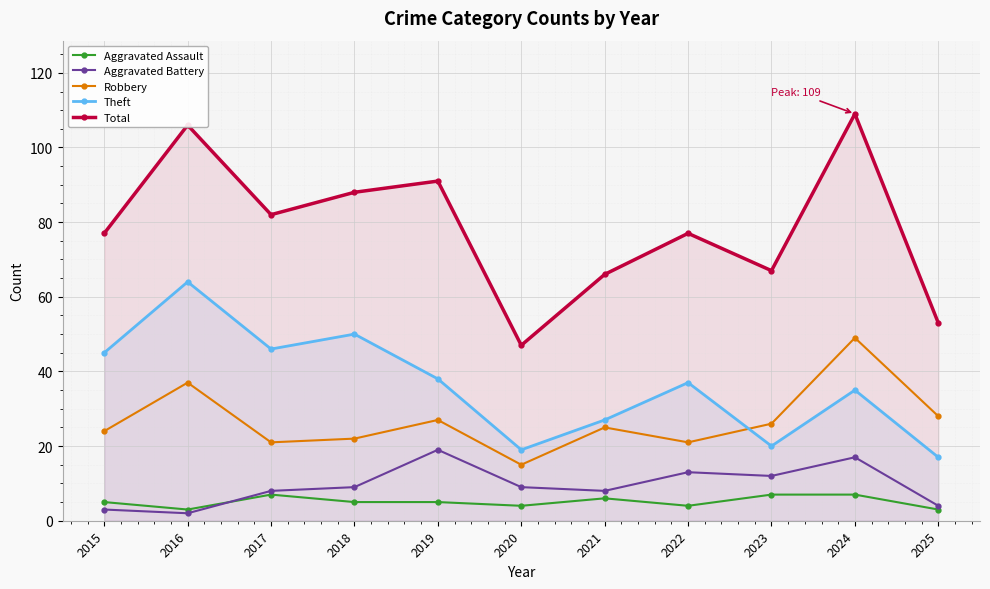

What is the difference between the highest and lowest values at 2018?

83